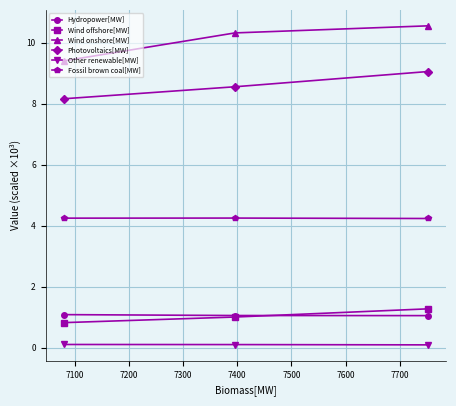

Which series has the largest total across all categories?

Wind onshore[MW]